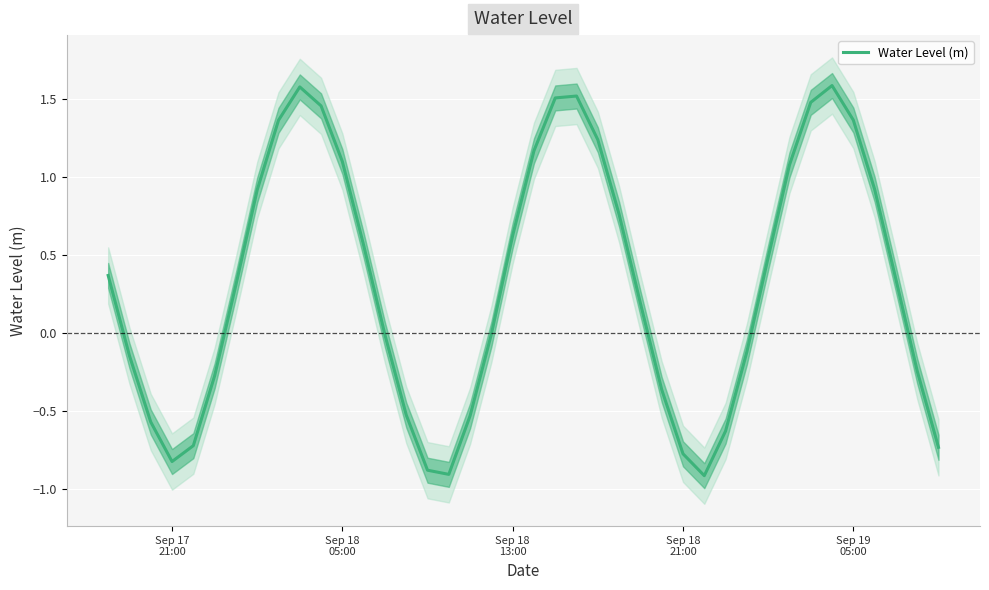

How many points are lower than both their immediate neighbors (excluding endpoints)?

3